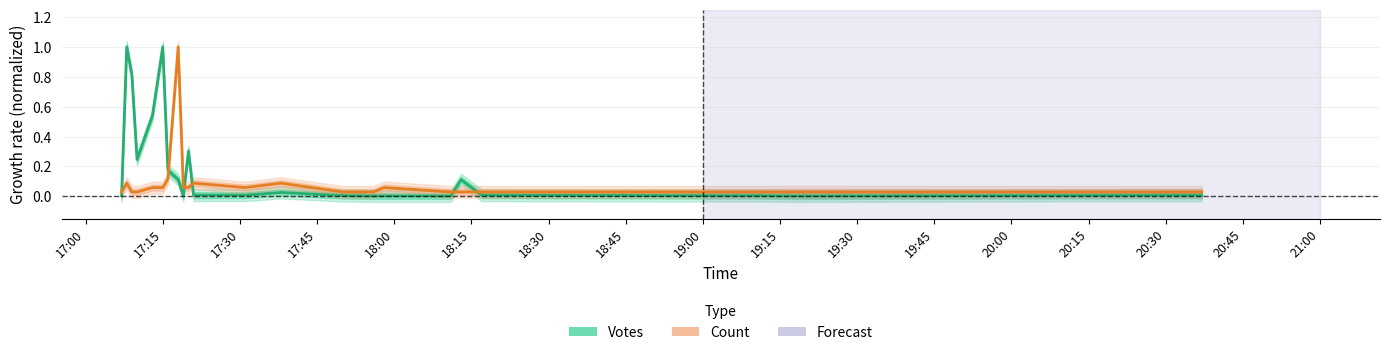

The value of Votes at 18 is 0.0. True or false?

False